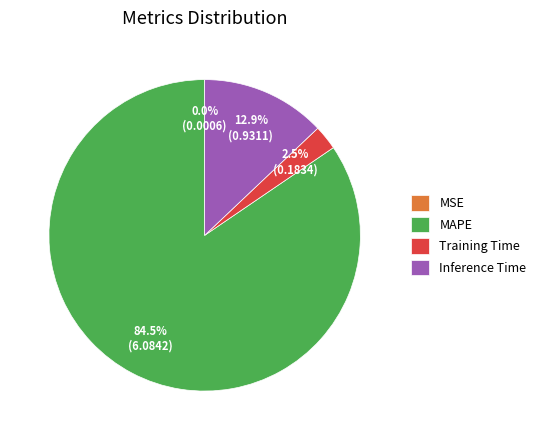

Between Inference Time and MAPE, which is larger?

MAPE